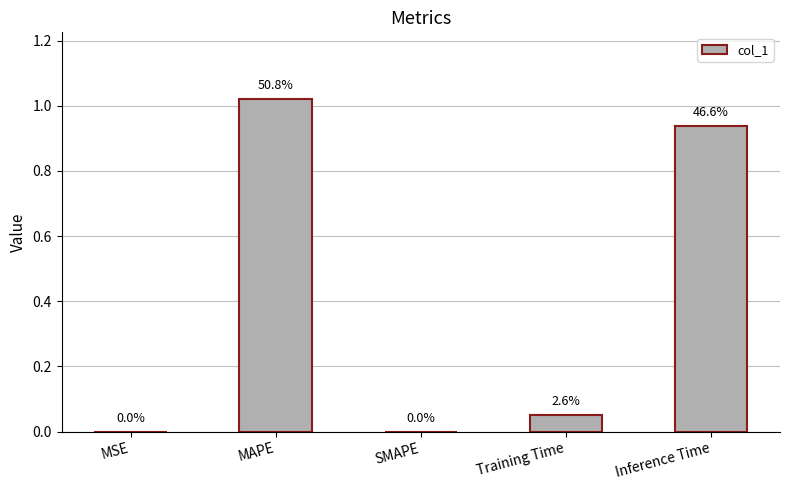

Is it true that the value at MAPE is 0.7?

False